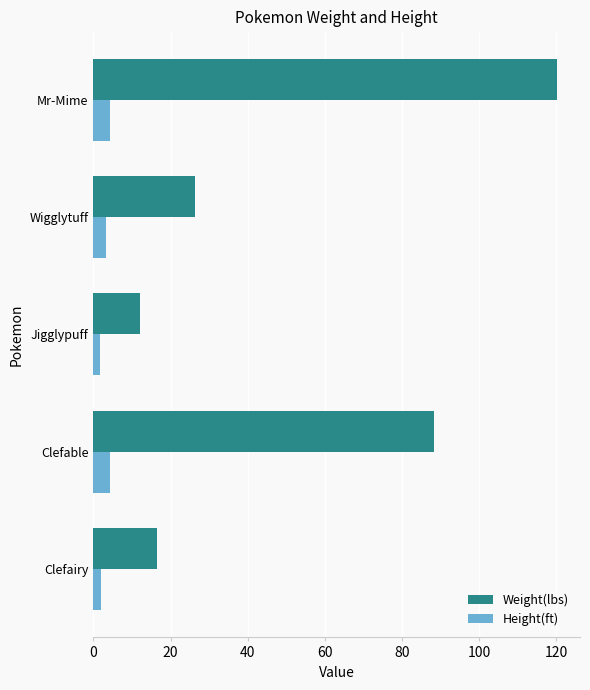

Which label corresponds to the largest value in the chart?

Mr-Mime